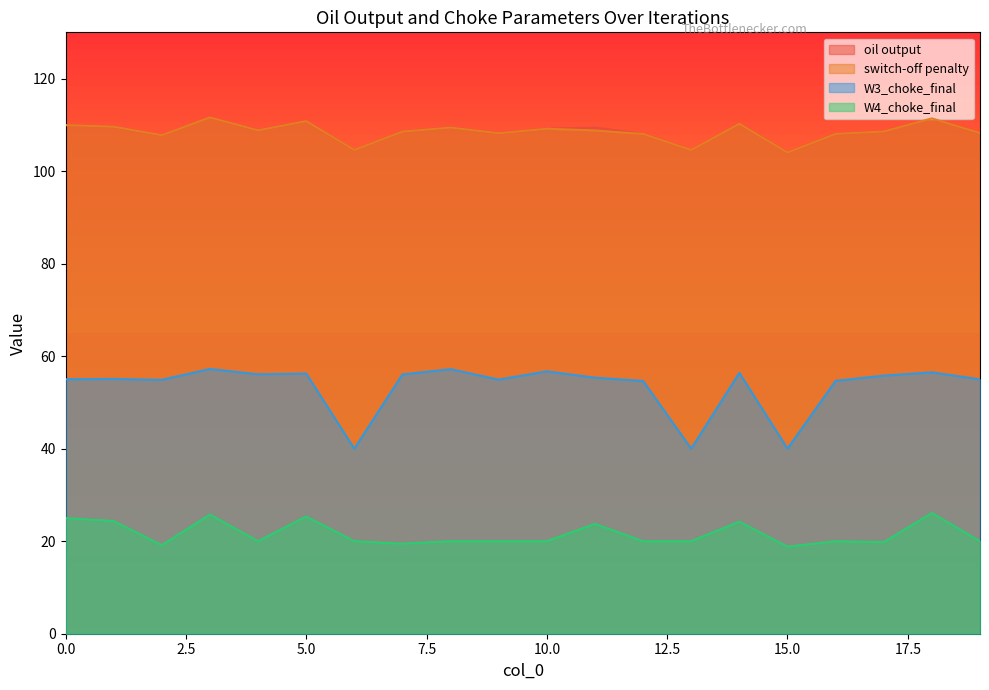

How many interior local peaks does the oil output series have?

6